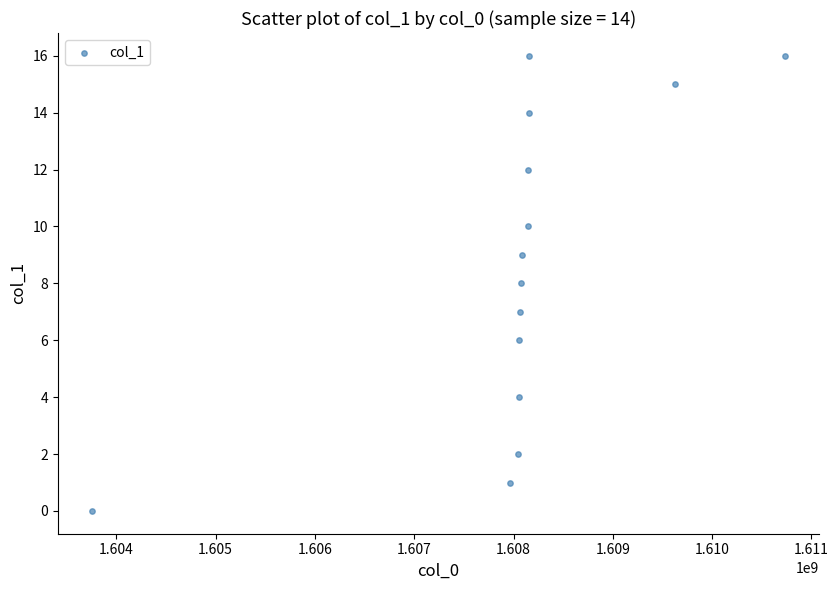

What is the range of X values (max minus min)?

6971547